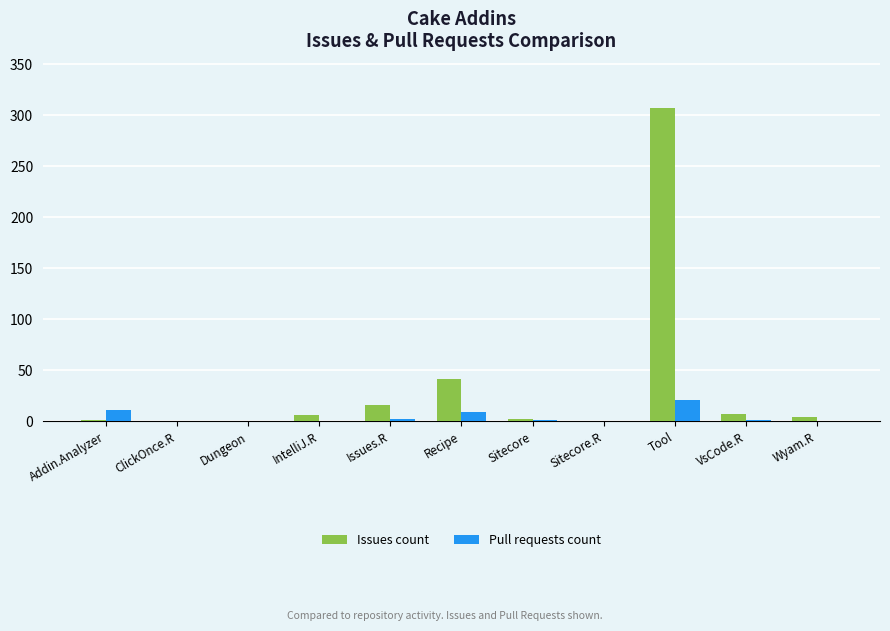

At which label does Issues count reach its peak?

Tool